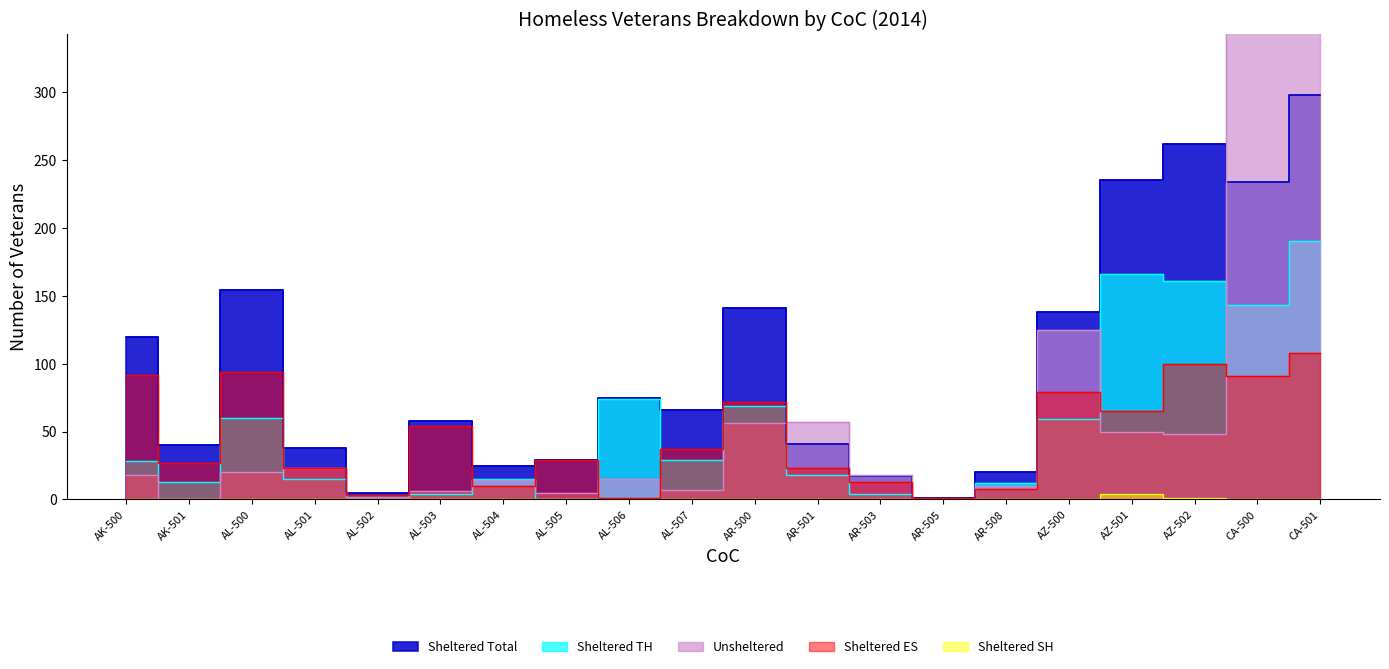

What are all the series names shown in the legend?

Sheltered Total, Sheltered TH, Unsheltered, Sheltered ES, Sheltered SH